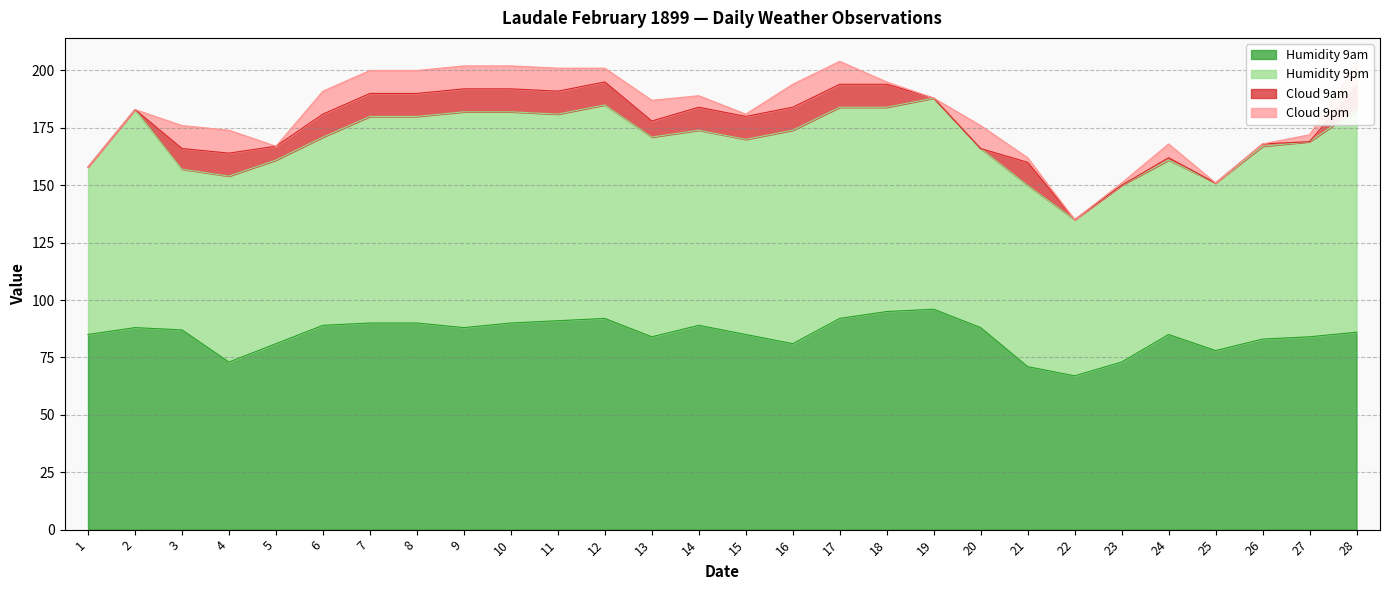

The Humidity 9am series shows 89 at 14. True or false?

True